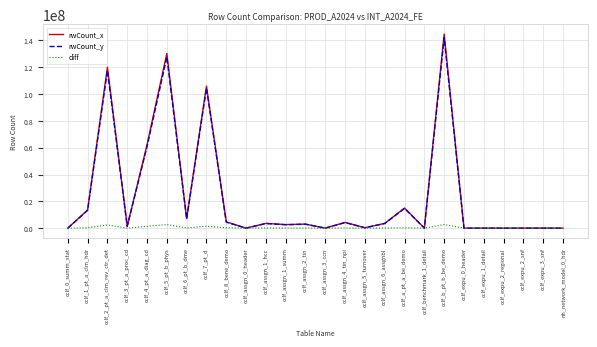

At which category is the sum across all series the highest?

cclf_b_pt_b_be_demo